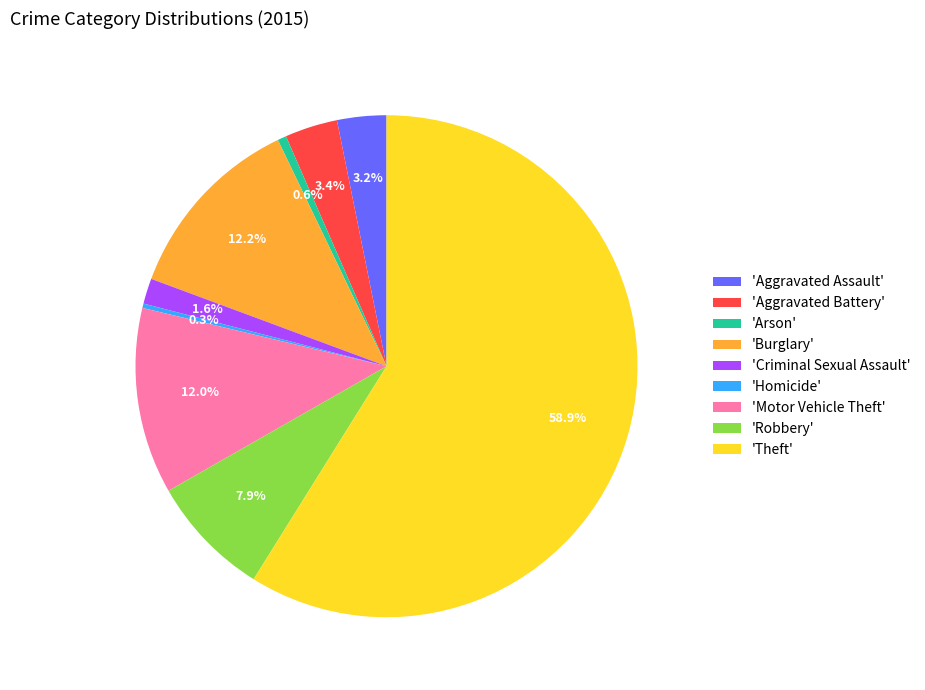

Which slice represents more than half of the pie?

'Theft'